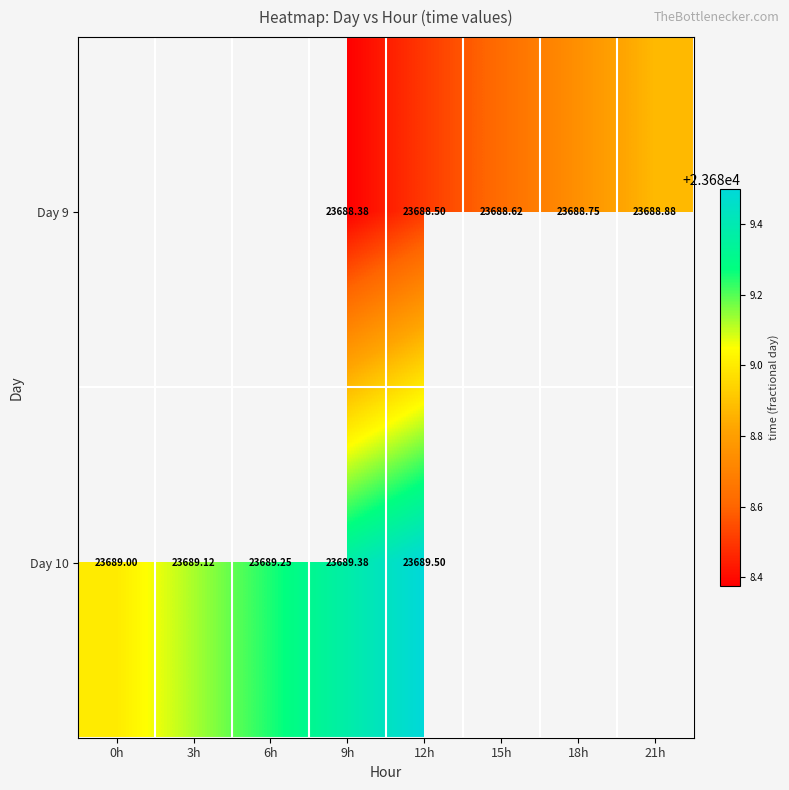

Count the number of categories in the chart.

8